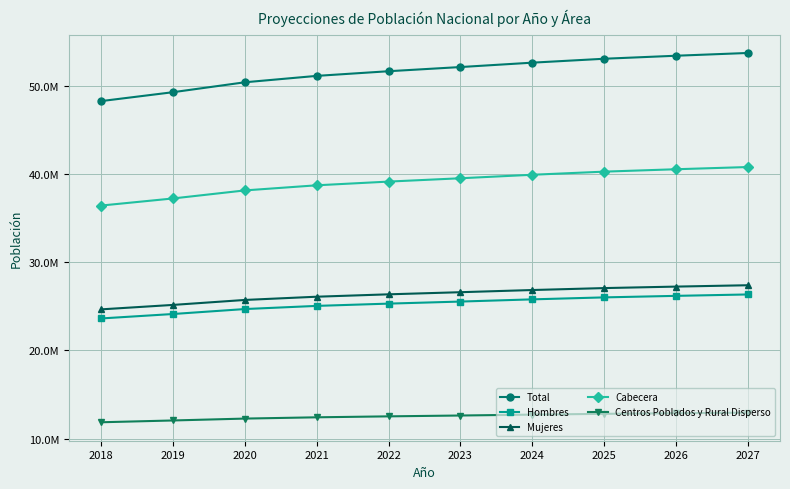

What are all the series names shown in the legend?

Total, Hombres, Mujeres, Cabecera, Centros Poblados y Rural Disperso